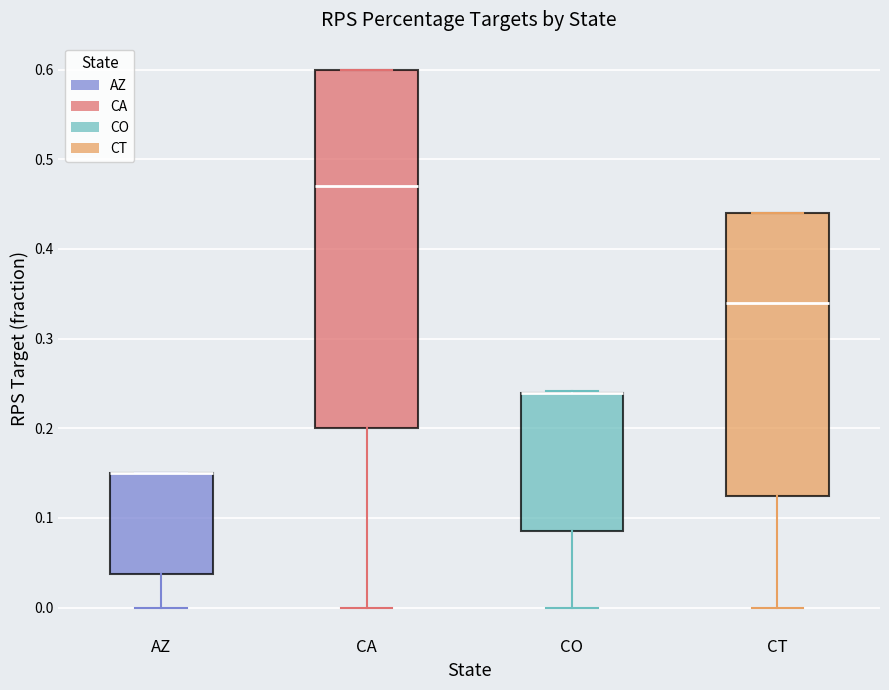

Which box is the tallest, from its lower edge to its upper edge?

CA